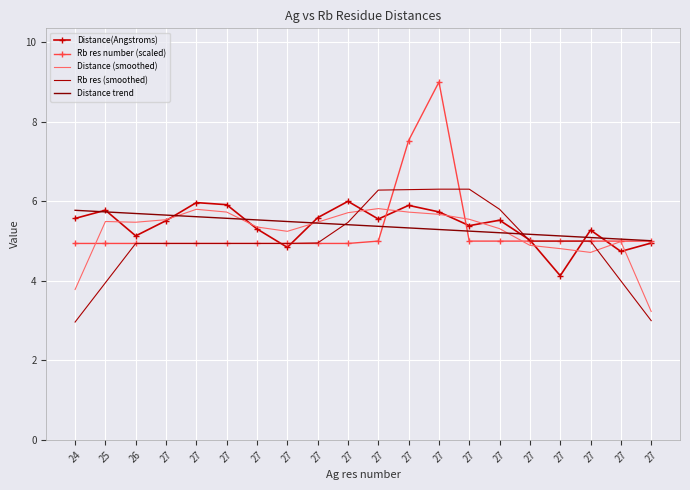

What are all the series names shown in the legend?

Distance(Angstroms), Rb res number (scaled), Distance (smoothed), Rb res (smoothed), Distance trend